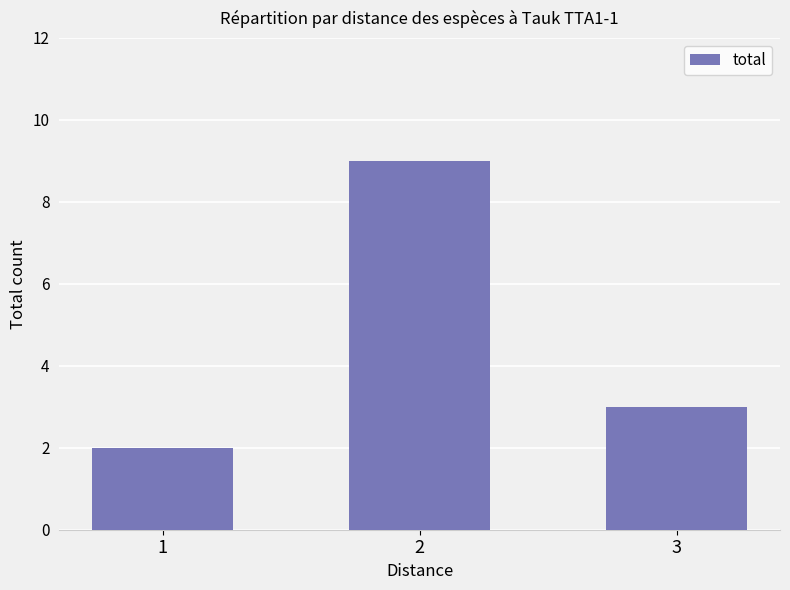

The chart shows a value of 13 at 2. True or false?

False